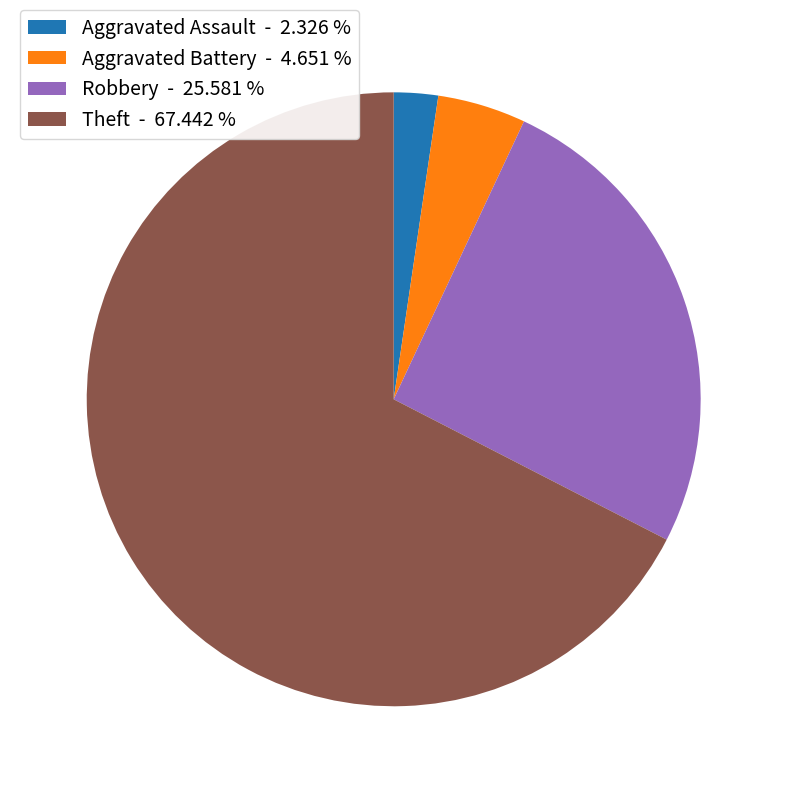

Combined, do Aggravated Battery - 4.651 % and Theft - 67.442 % account for over 50%?

Yes